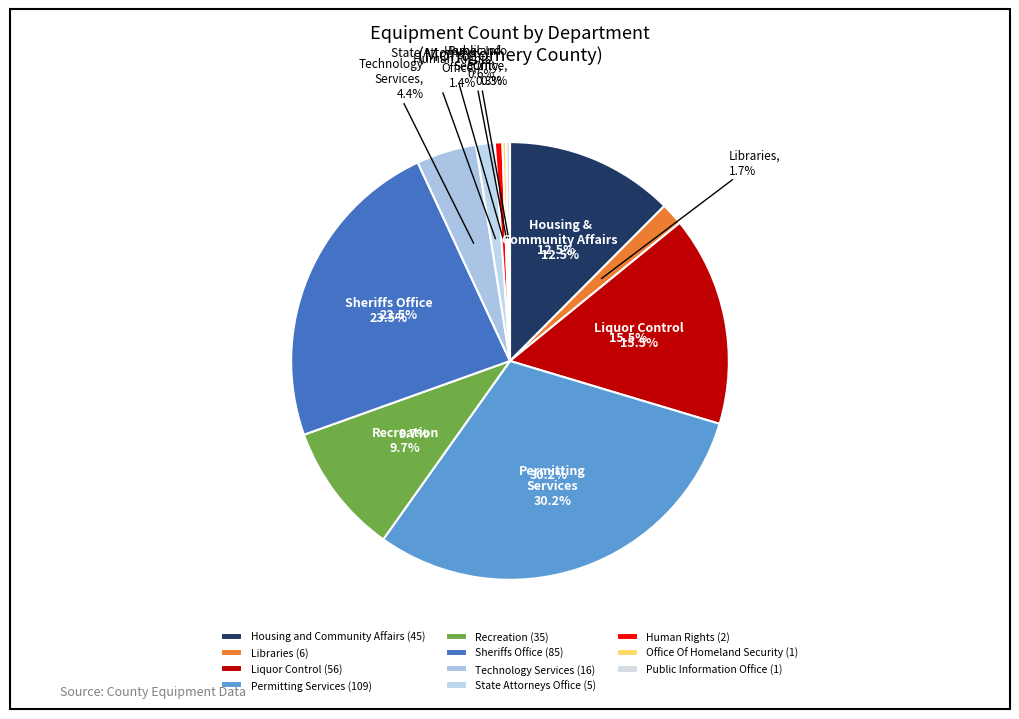

How many segments does this pie chart have?

11